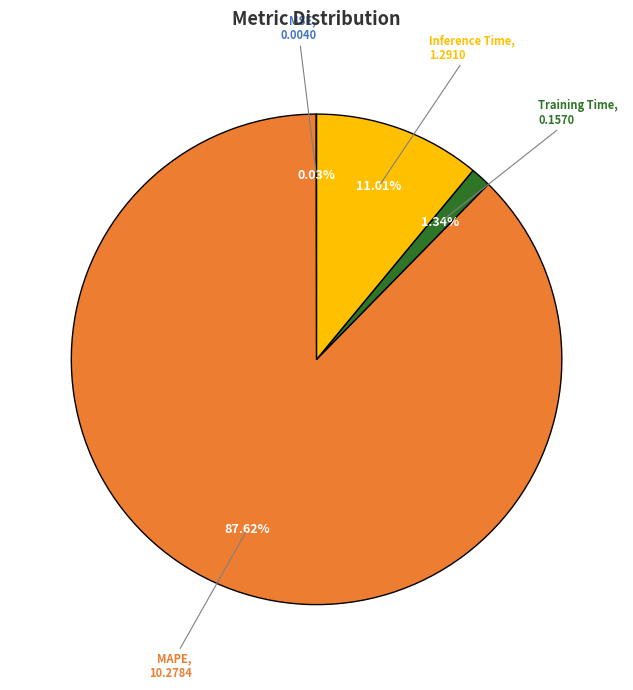

Which slice is the largest?

MAPE